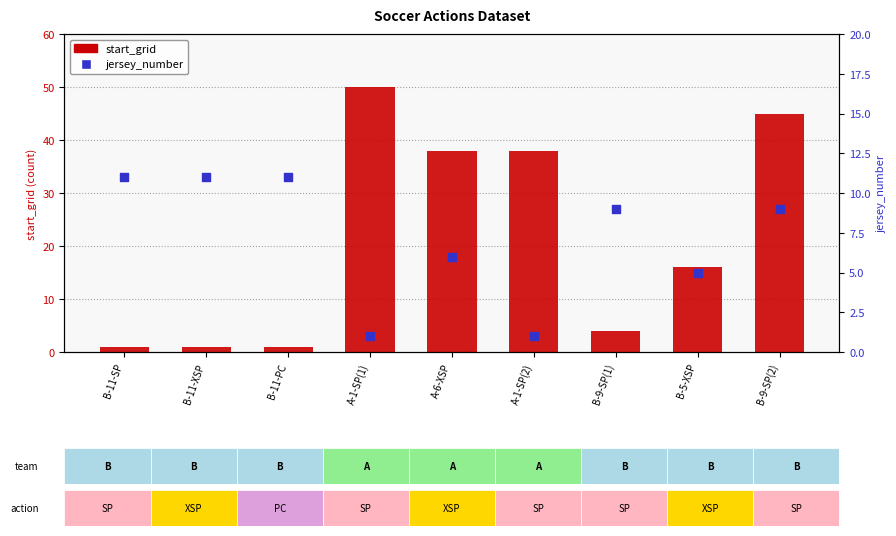

Which series has the largest total across all categories?

start_grid